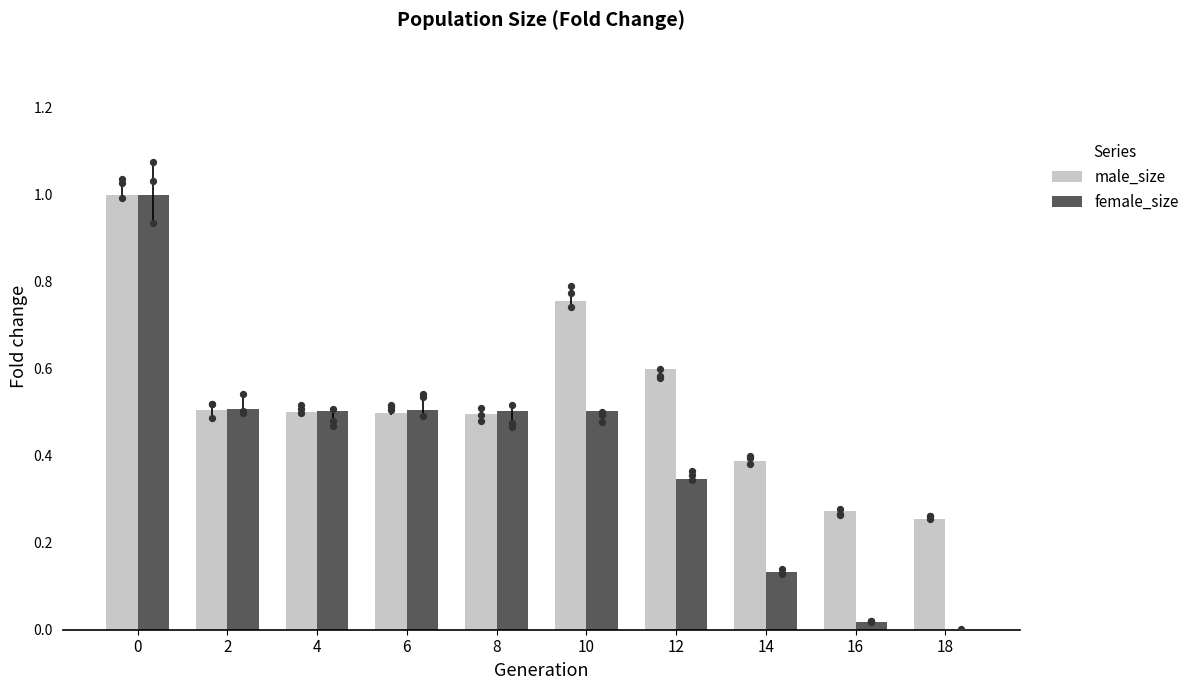

Which series reaches the maximum Y coordinate?

male_size